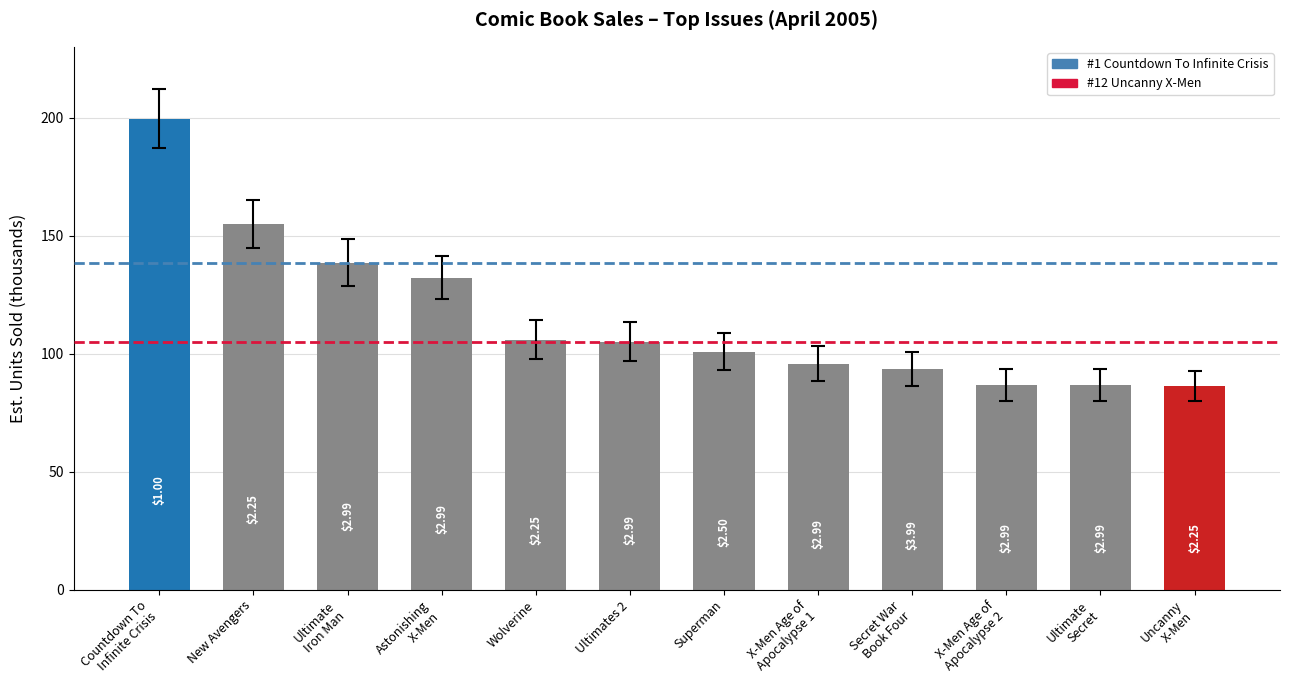

Are the bars horizontal?

No